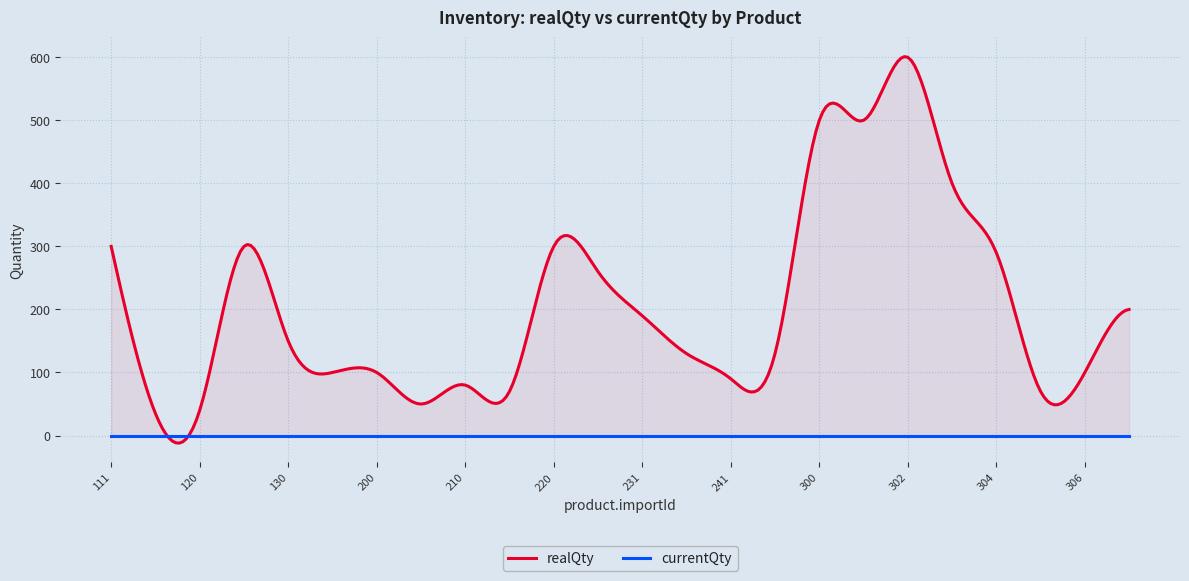

The realQty series shows 100 at 131. True or false?

True